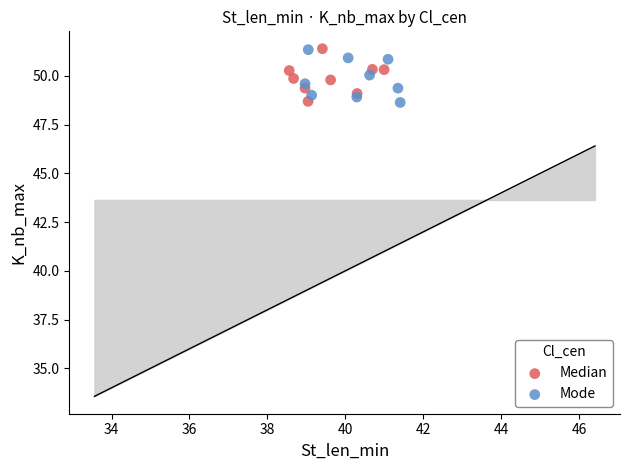

What are all the series names shown in the legend?

Median, Mode